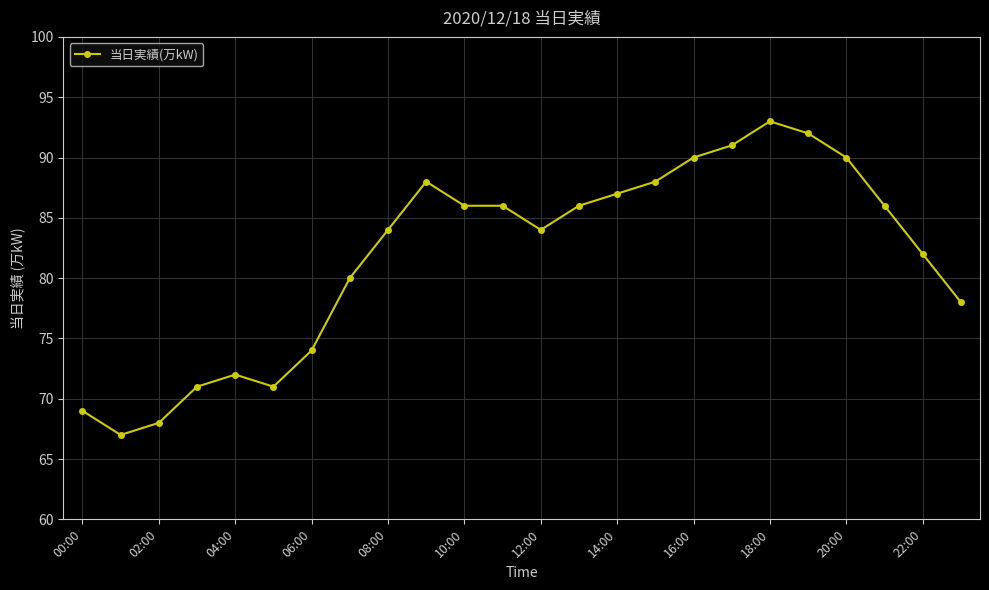

What is the difference between the second highest and second lowest values?

24